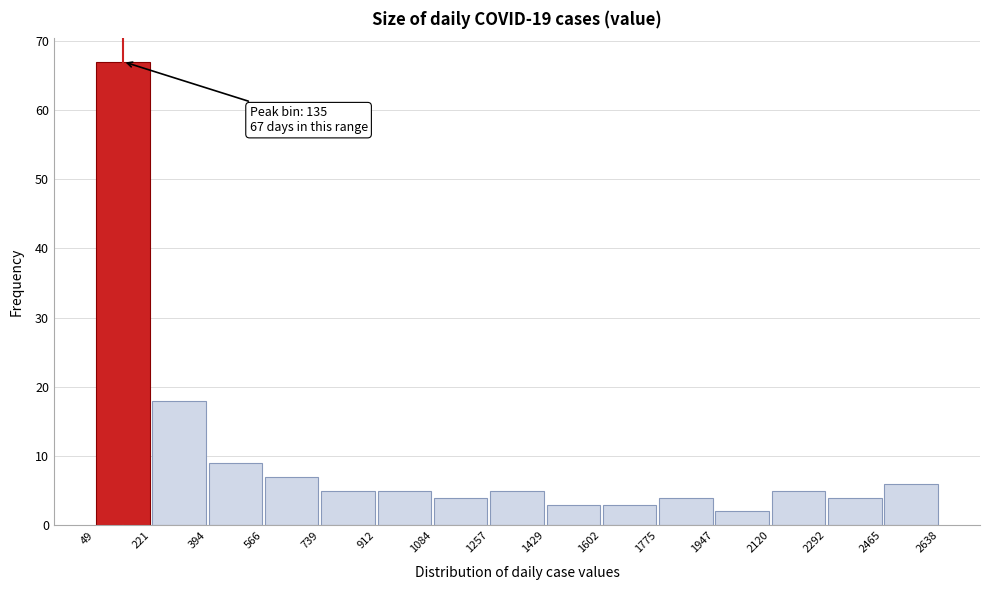

Which range on the x-axis has the tallest bar?

49 to 221